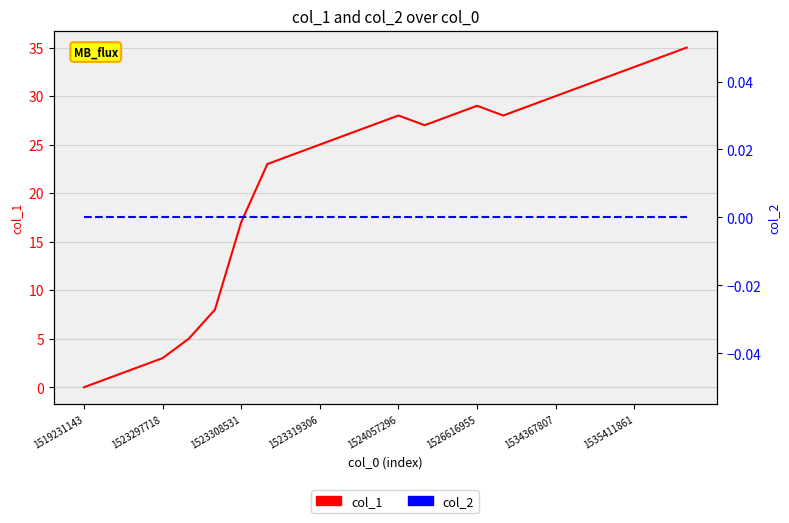

What is the difference between the second highest and minimum values in the col_1 series?

34